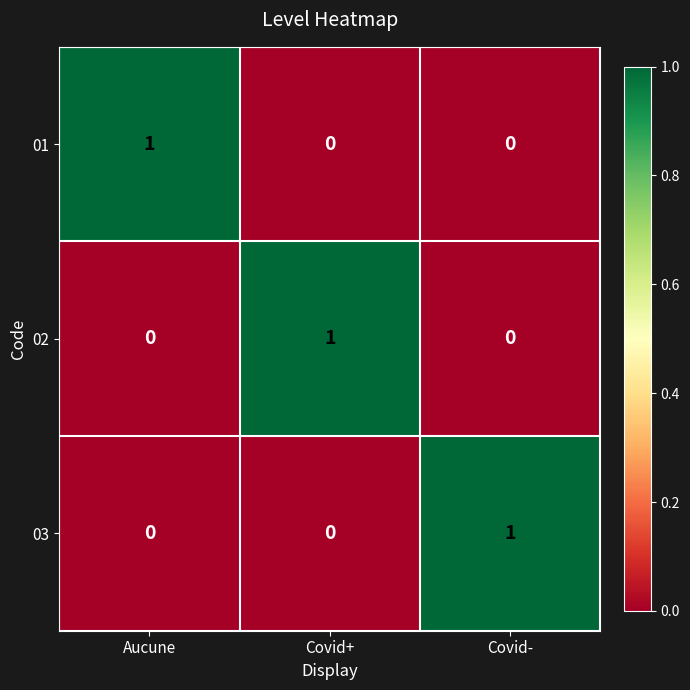

The value of 02 at Aucune is 0. True or false?

True